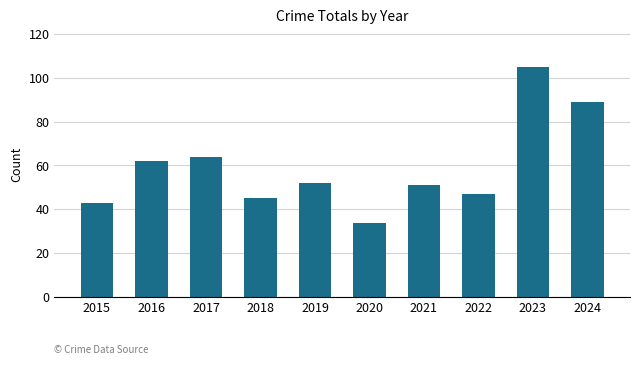

Between 2020 and 2023, which is larger?

2023